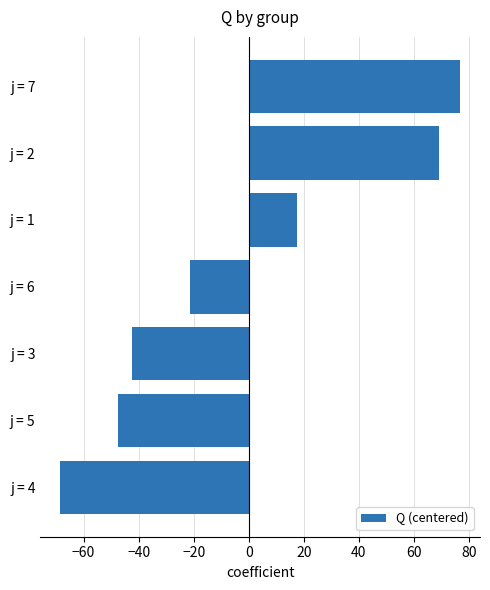

What is the change in value from j = 4 to j = 3?

+26.0